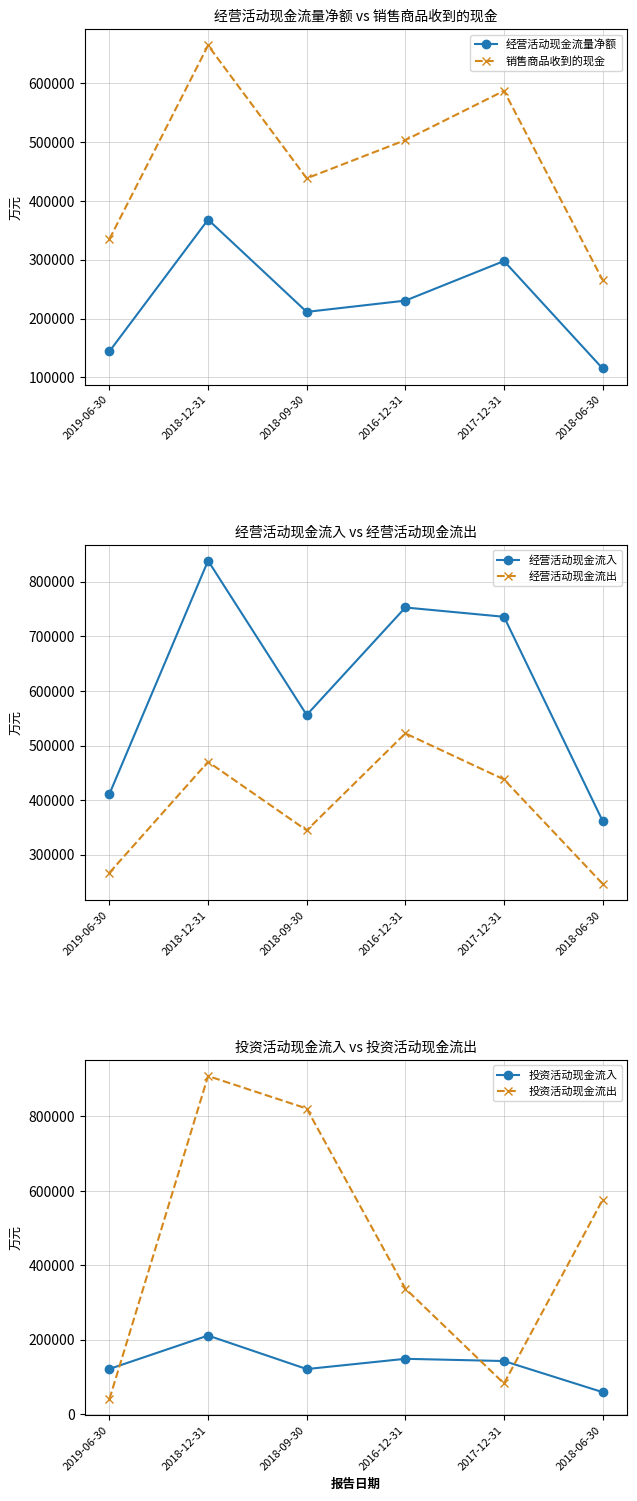

True or false: 经营活动现金流出 has a value of 344692 at 2018-09-30.

True